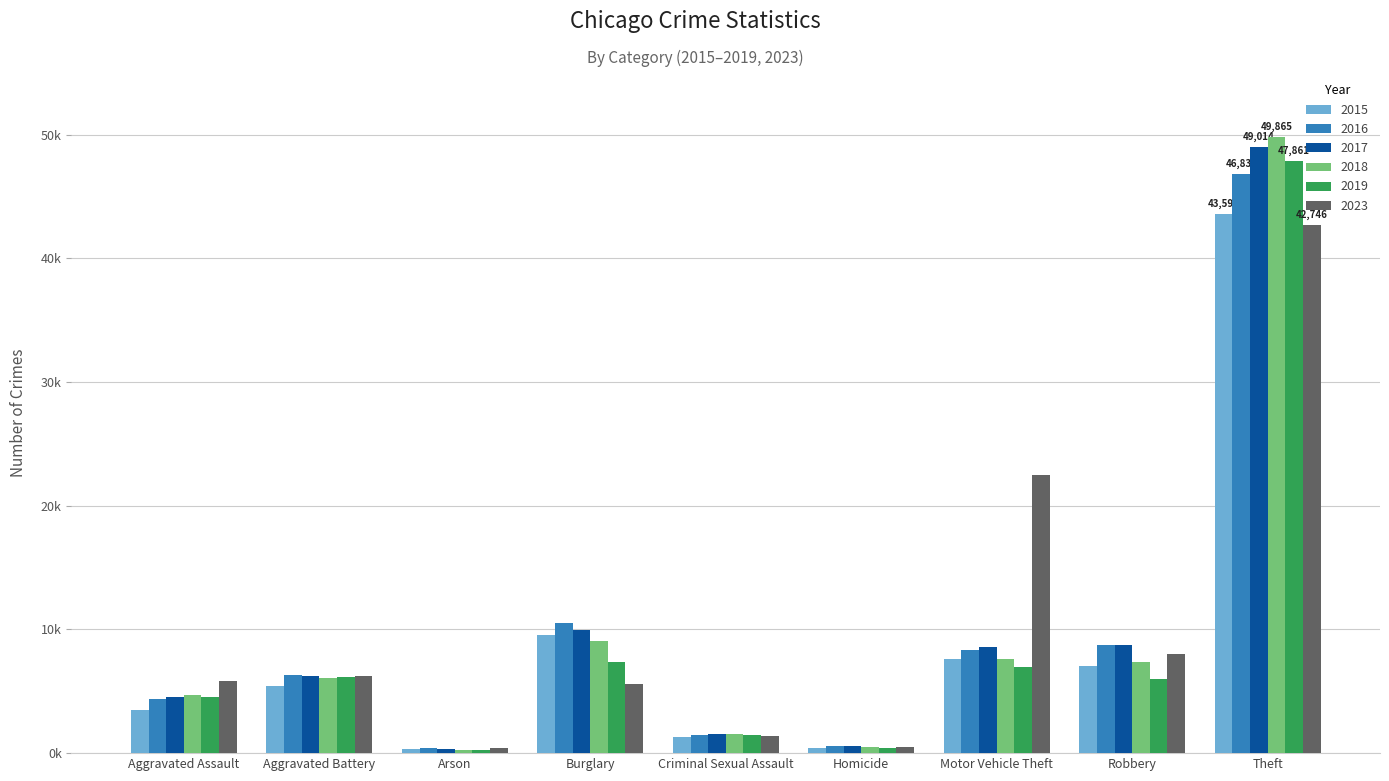

What is the difference between the 2023 values at Motor Vehicle Theft and Burglary?

16924